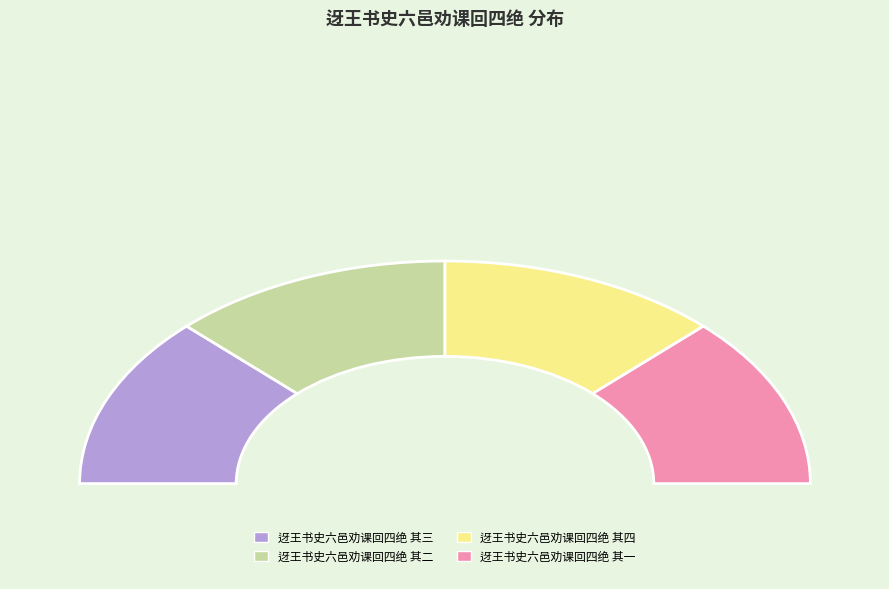

What percentage is the 迓王书史六邑劝课回四绝 其二 slice, to the nearest percent?

25%